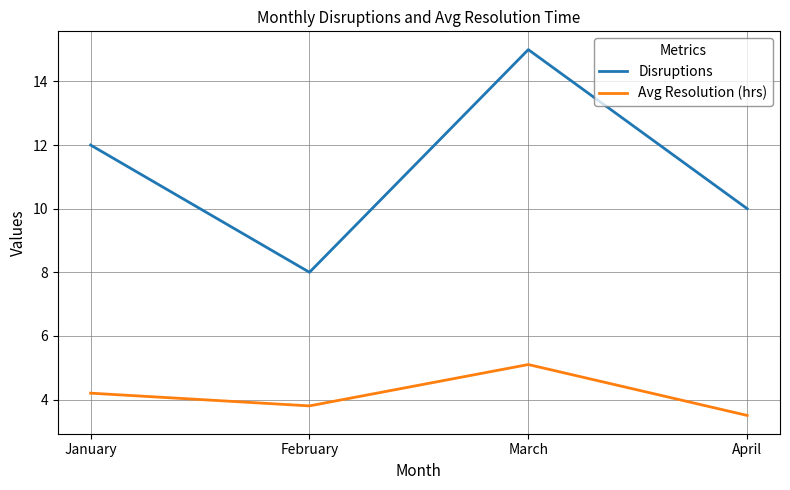

How many categories are shown in the chart?

4